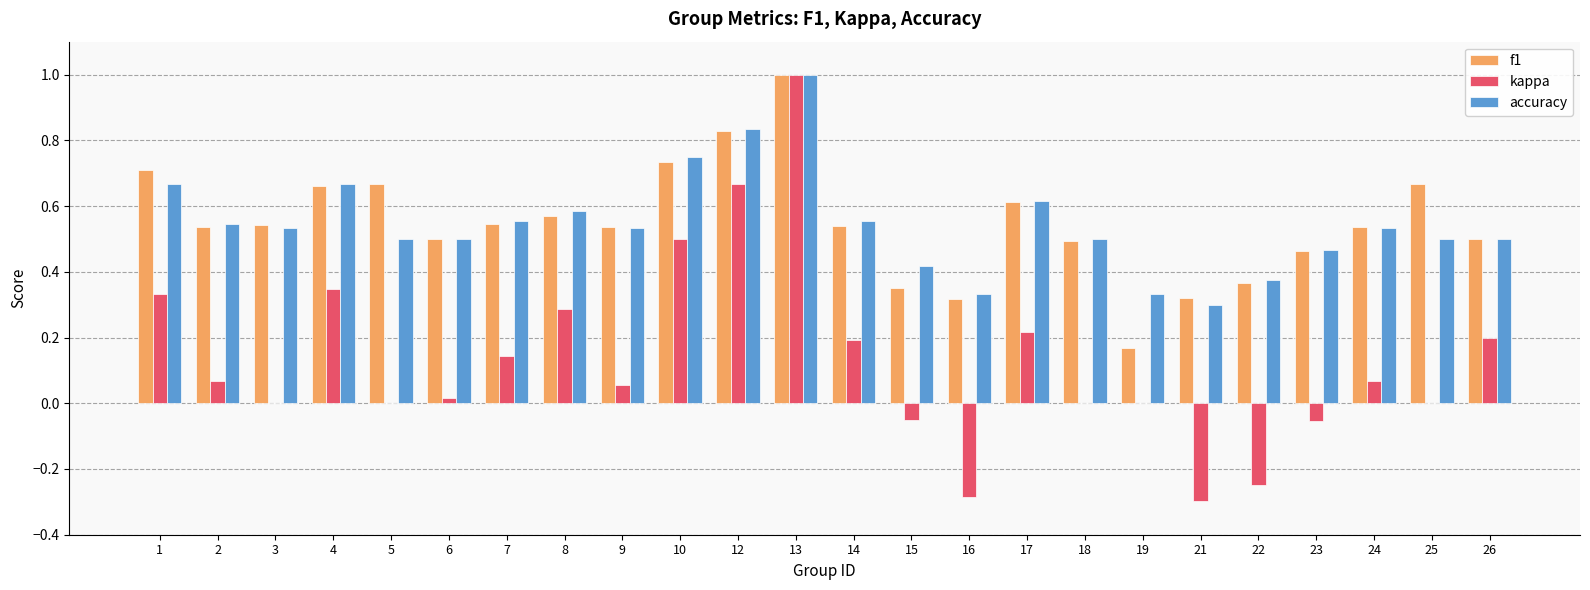

Is it true that kappa equals 0.0 at 6?

True